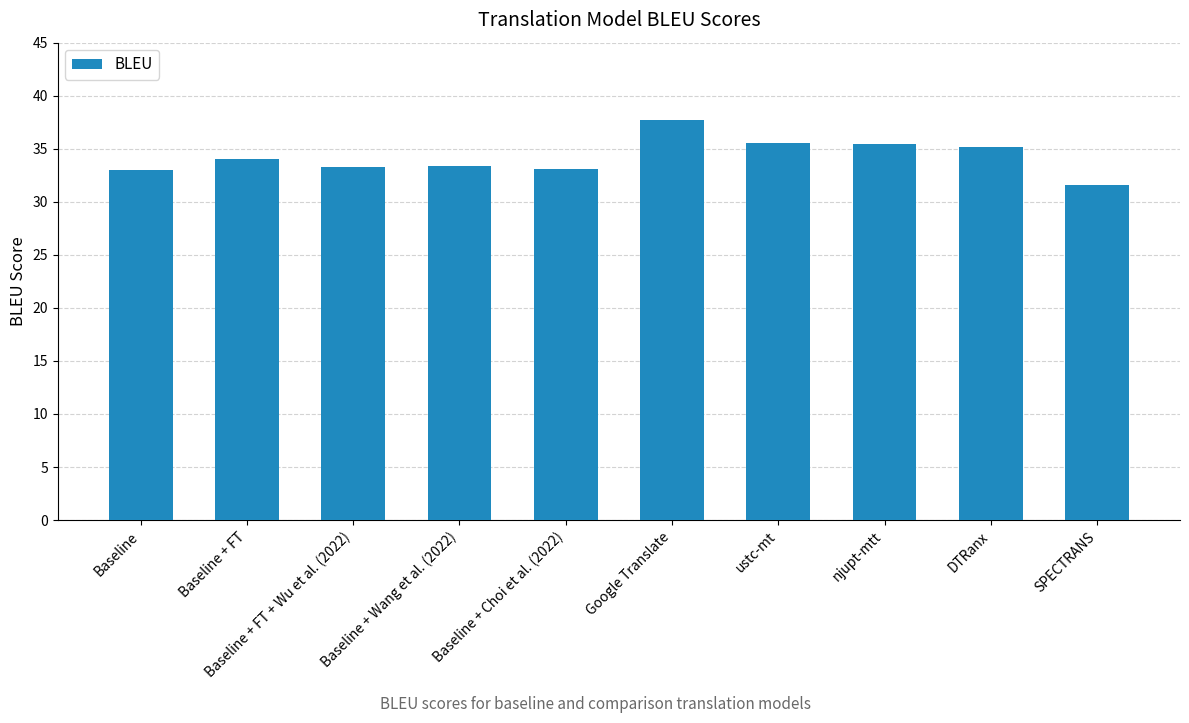

What is the minimum value shown in the chart?

31.6